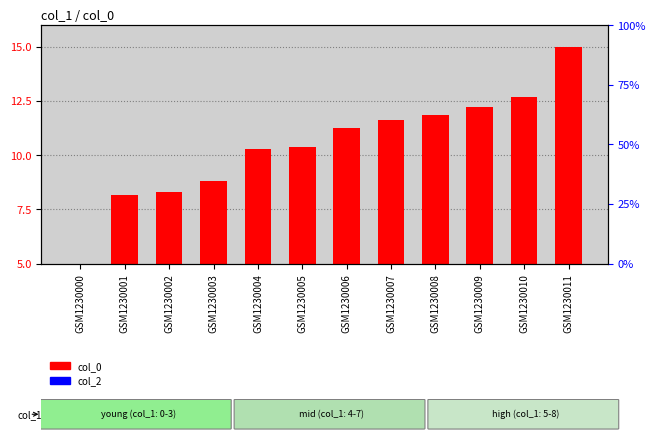

Which series has the largest range (max minus min)?

col_0